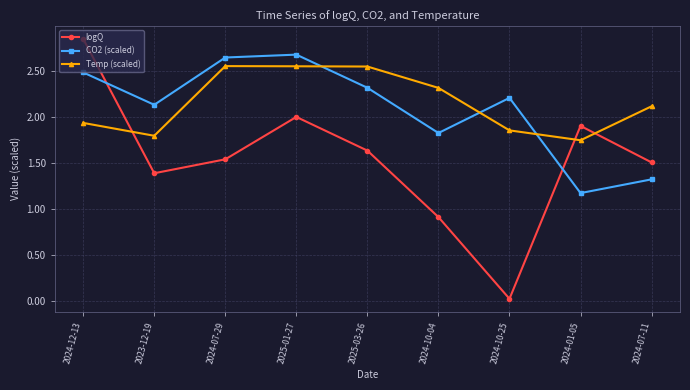

Between 2023-12-19 and 2024-07-29, which series saw the biggest shift?

Temp (scaled)